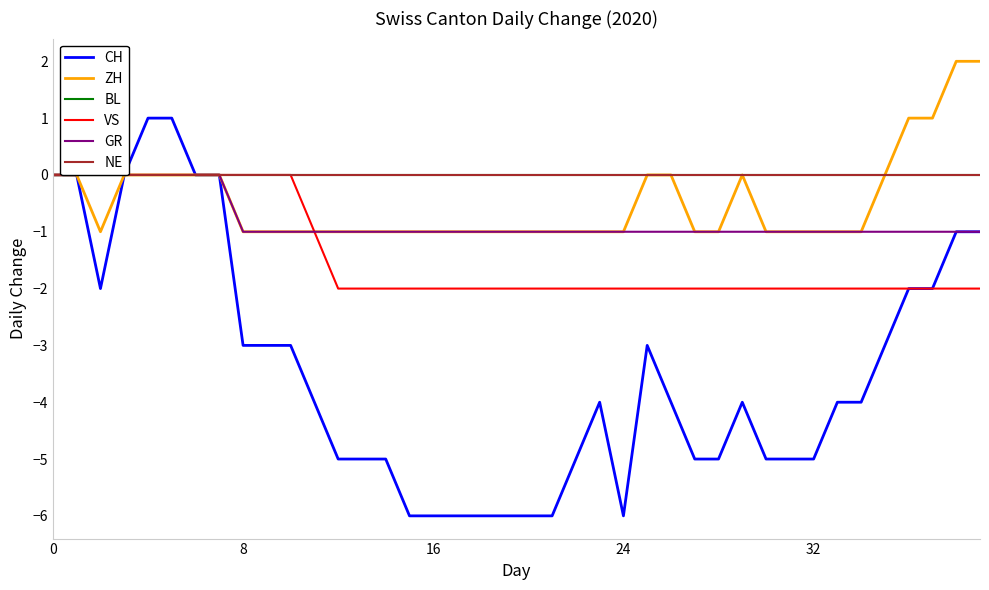

How many lines are shown in the chart?

6